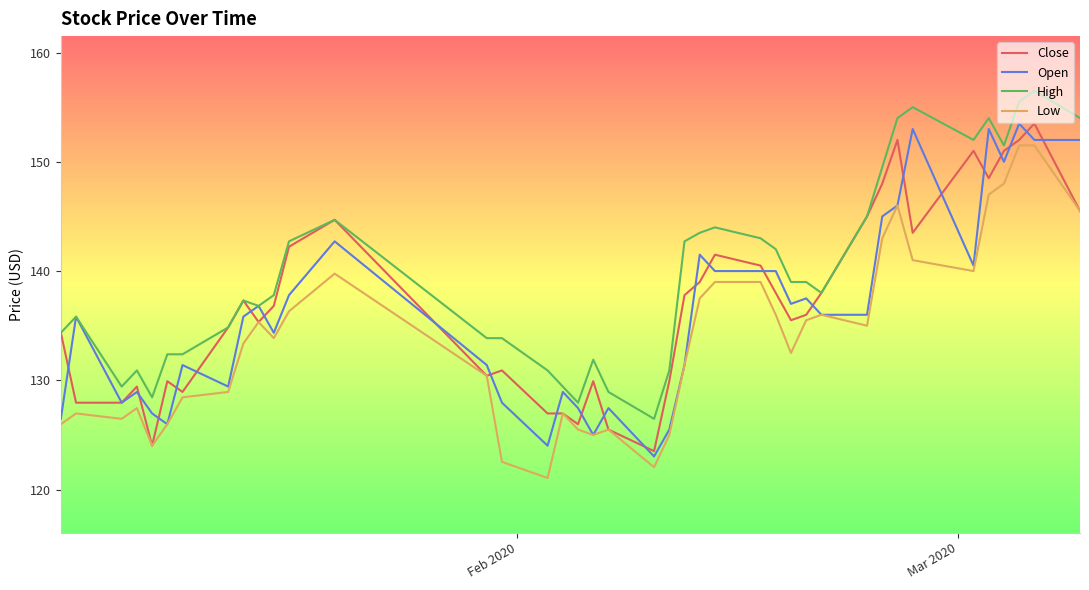

Which series has the largest total across all categories?

High